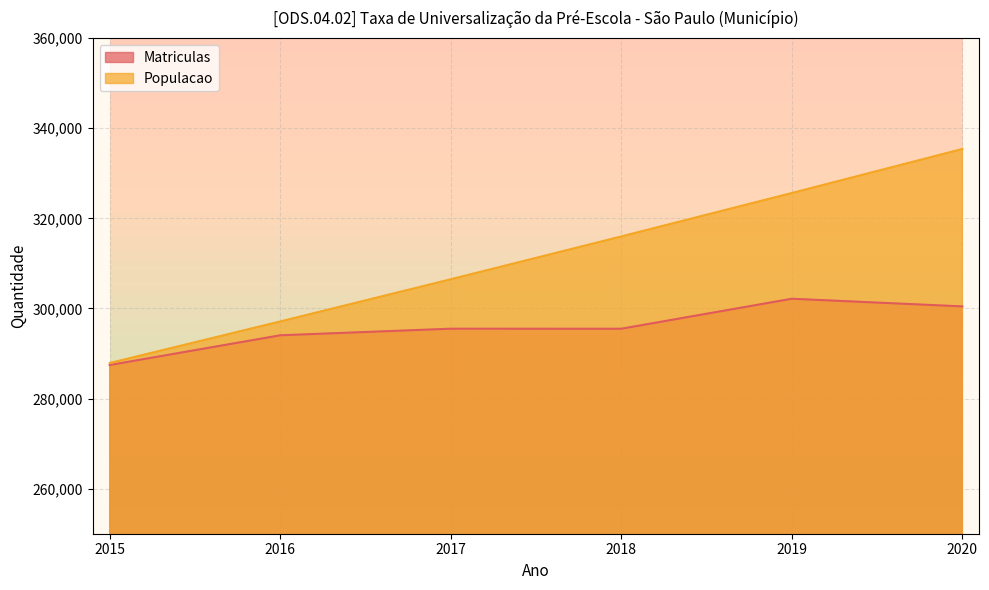

At which category is the sum across all series the highest?

2020